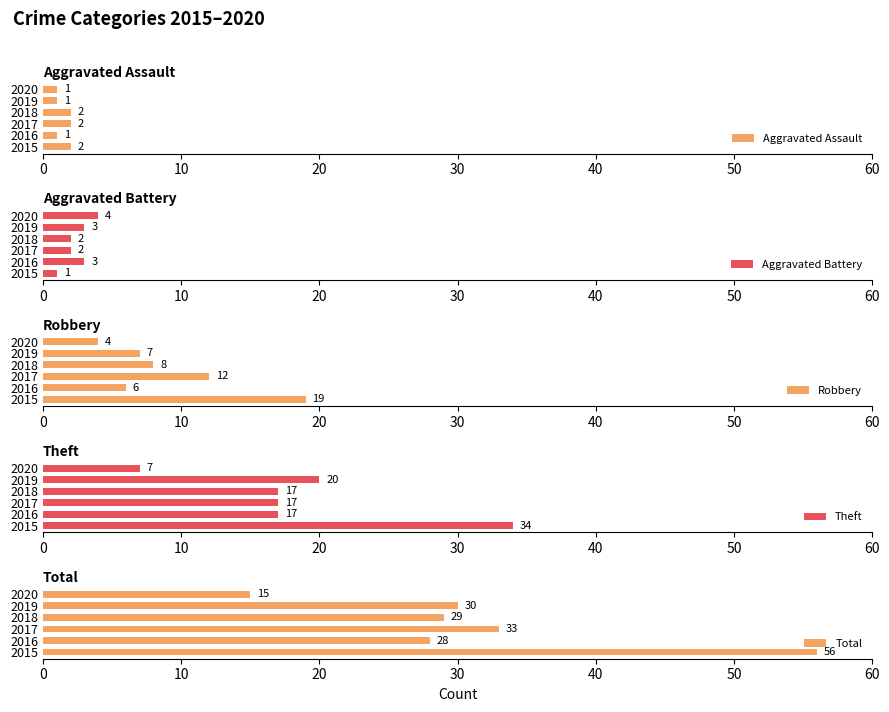

At how many categories does at least one series exceed 50?

1